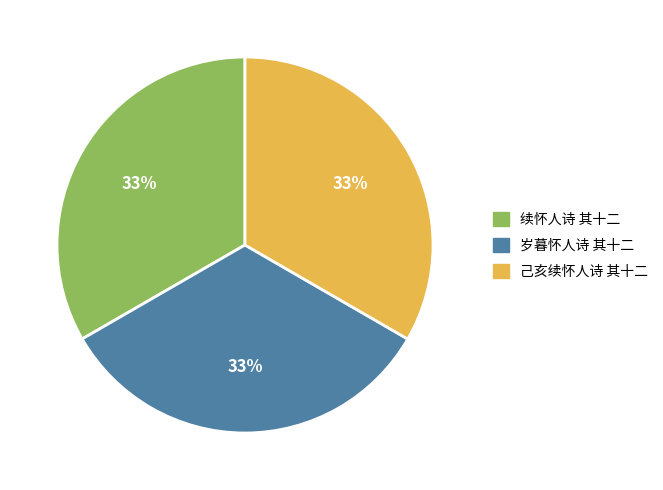

Does any single category account for the majority?

No